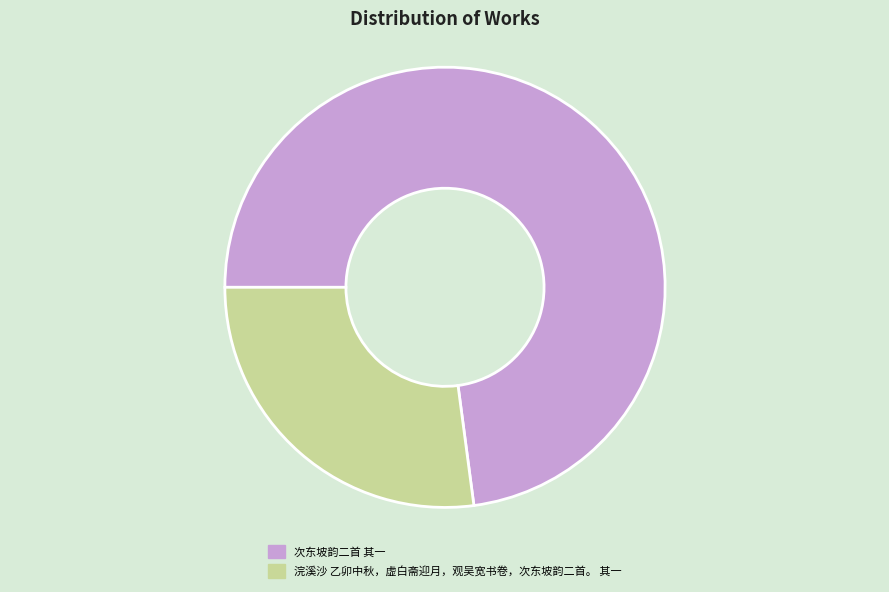

Is it true that 浣溪沙 乙卯中秋，虚白斋迎月，观吴宽书卷，次东坡韵二首。 其一 is 35% of the pie?

False